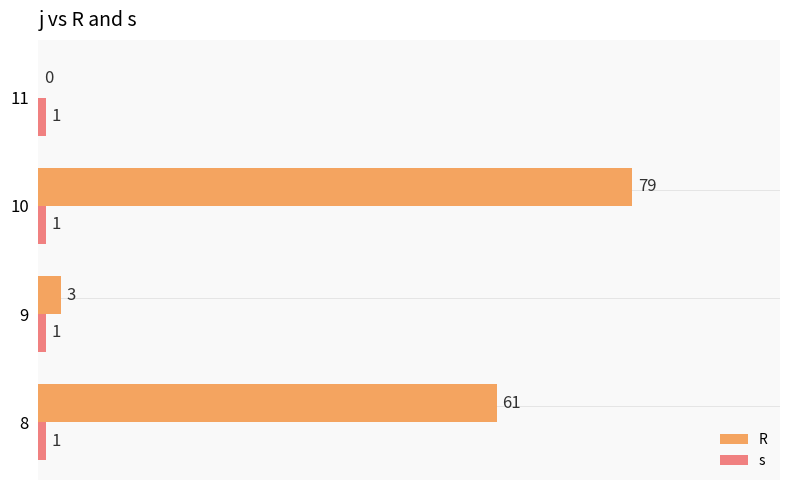

Is it true that R equals 109 at 8?

False